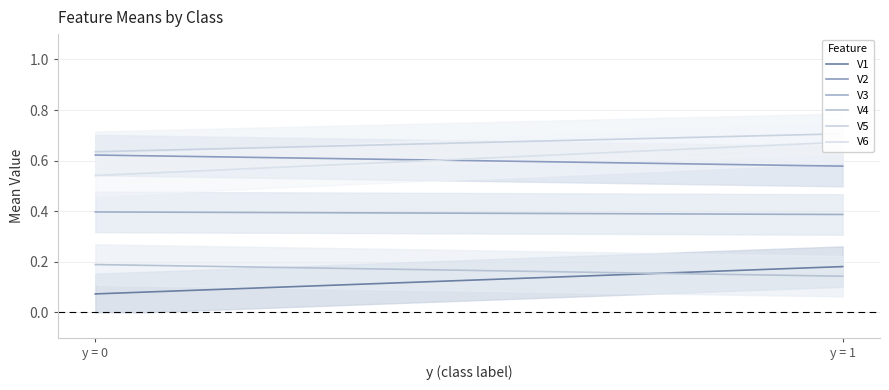

The value of V2 at 1 is 0.6. True or false?

True